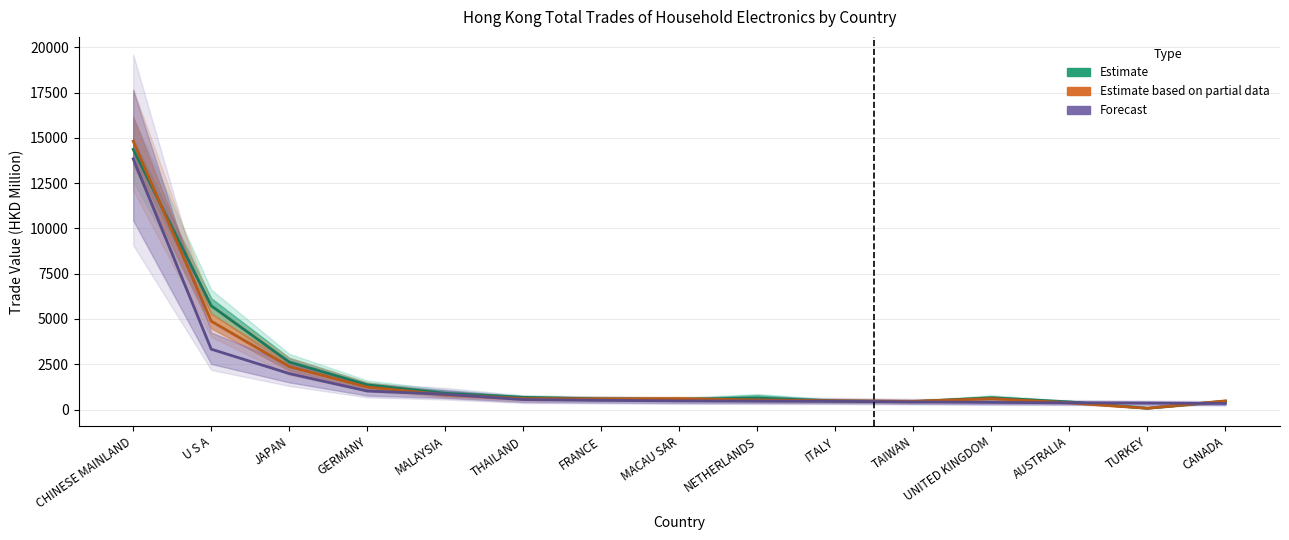

Is this an area chart (filled region under the line)?

No